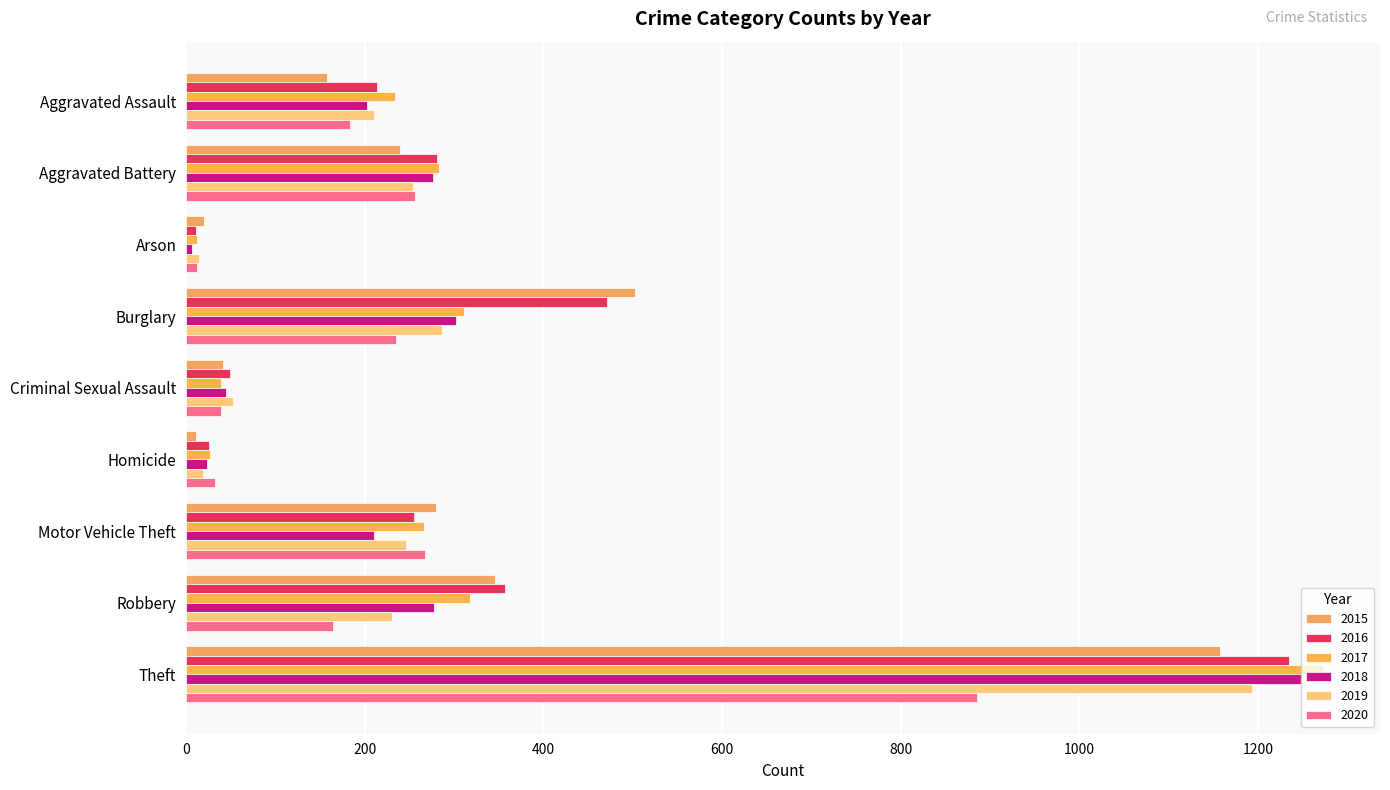

Between Arson and Robbery, which series saw the biggest shift?

2016